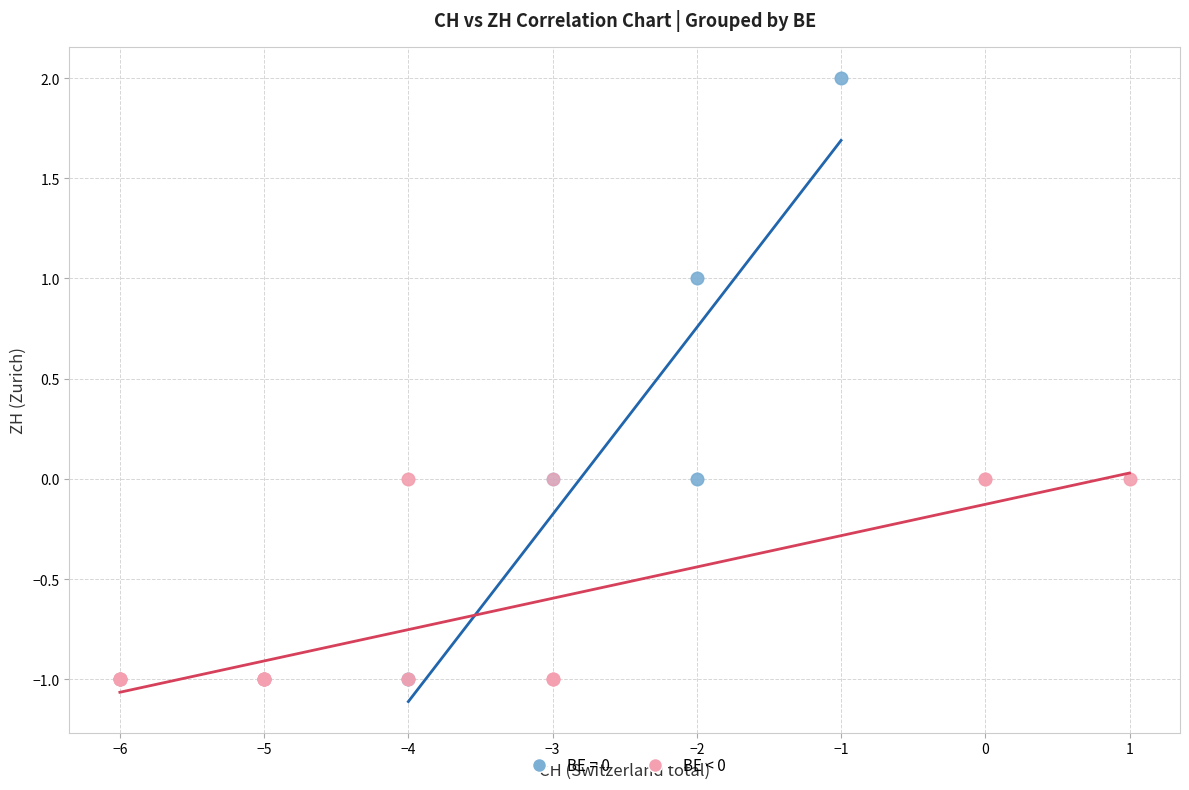

Which series has the largest Y range (max minus min)?

BE = 0